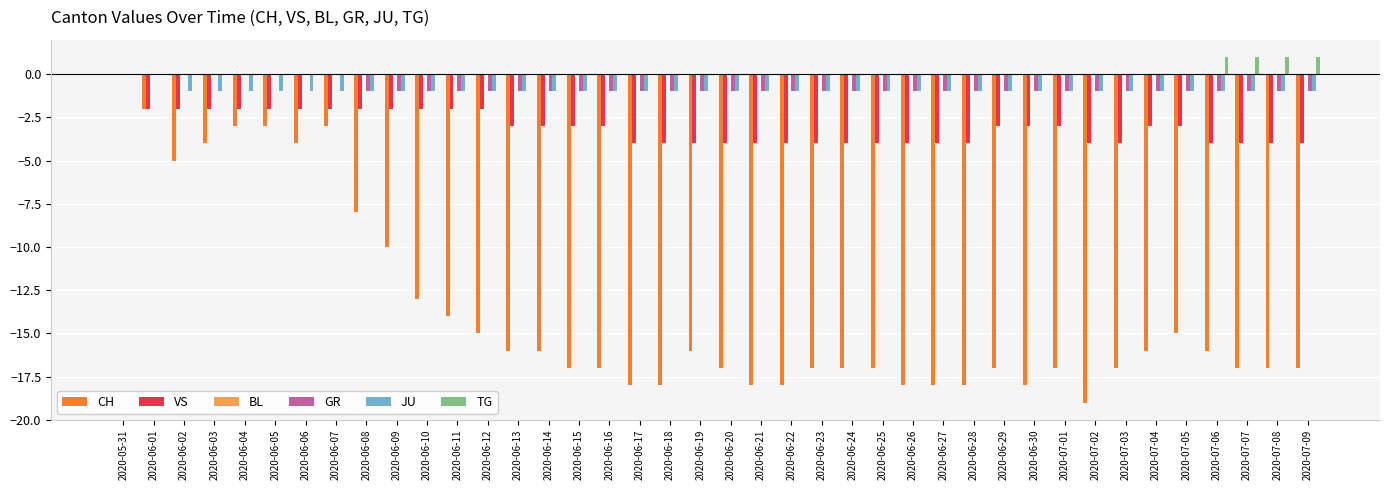

Which series changed the most between 2020-06-21 and 2020-07-06?

CH